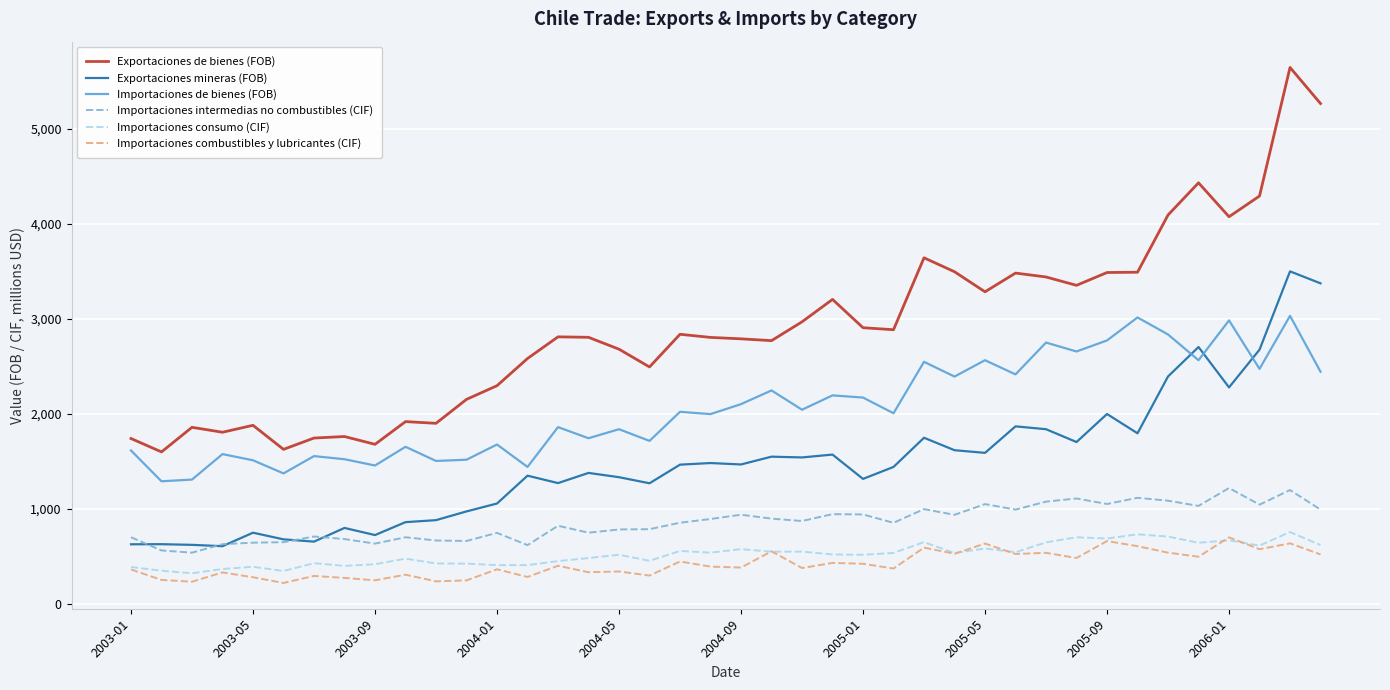

What is the difference between the maximum and minimum values in the Exportaciones de bienes (FOB) series?

4046